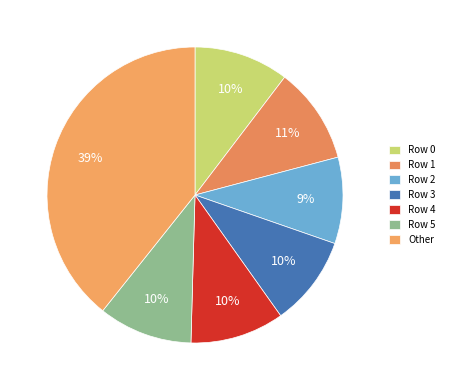

How many segments does this pie chart have?

7